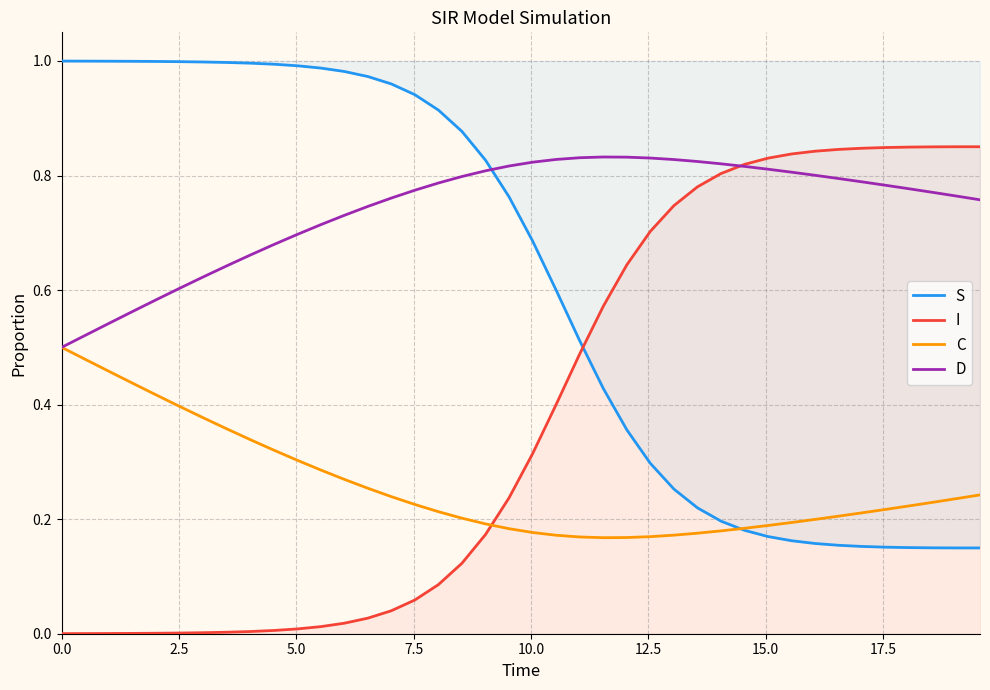

Reading right to left, extract all data points from this chart.

S: 0.1	0.1	0.1	0.2	0.2	0.2	0.2	0.2	0.2	0.2	0.2	0.2	0.2	0.3	0.3	0.4	0.4	0.5	0.6	0.7	0.8	0.8	0.9	0.9	0.9	1.0	1.0	1.0	1.0	1.0	1.0	1.0	1.0	1.0	1.0	1.0	1.0	1.0	1.0	1.0
I: 0.9	0.9	0.9	0.8	0.8	0.8	0.8	0.8	0.8	0.8	0.8	0.8	0.8	0.7	0.7	0.6	0.6	0.5	0.4	0.3	0.2	0.2	0.1	0.1	0.1	0.0	0.0	0.0	0.0	0.0	0.0	0.0	0.0	0.0	0.0	0.0	0.0	0.0	0.0	0.0
C: 0.2	0.2	0.2	0.2	0.2	0.2	0.2	0.2	0.2	0.2	0.2	0.2	0.2	0.2	0.2	0.2	0.2	0.2	0.2	0.2	0.2	0.2	0.2	0.2	0.2	0.2	0.3	0.3	0.3	0.3	0.3	0.3	0.4	0.4	0.4	0.4	0.4	0.5	0.5	0.5
D: 0.8	0.8	0.8	0.8	0.8	0.8	0.8	0.8	0.8	0.8	0.8	0.8	0.8	0.8	0.8	0.8	0.8	0.8	0.8	0.8	0.8	0.8	0.8	0.8	0.8	0.8	0.7	0.7	0.7	0.7	0.7	0.7	0.6	0.6	0.6	0.6	0.6	0.5	0.5	0.5